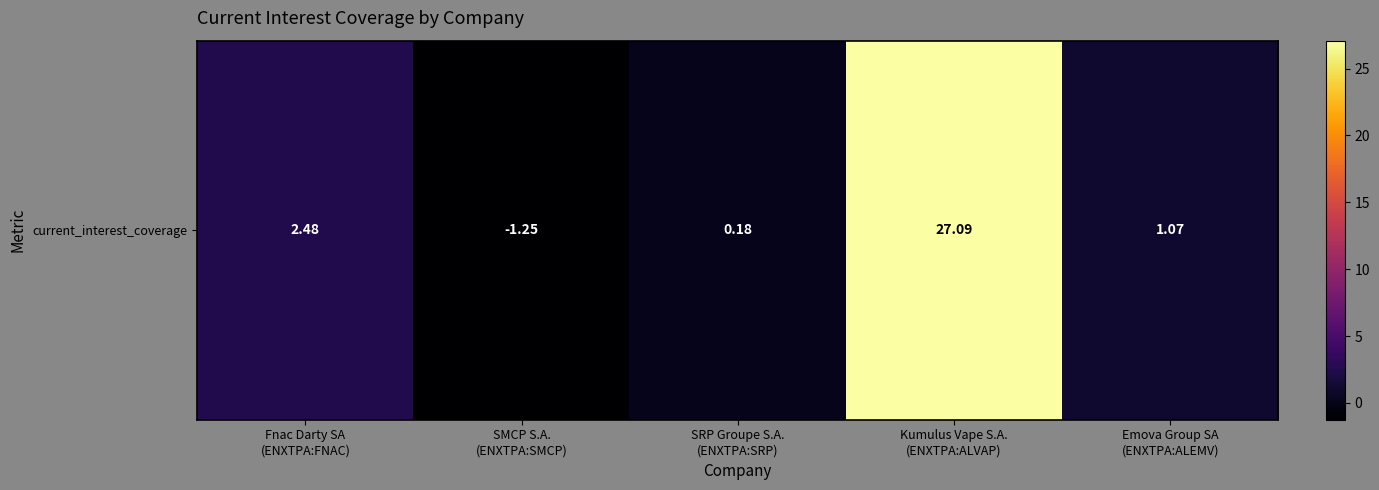

What is the approximate value at SRP Groupe S.A.
(ENXTPA:SRP)?

0.2